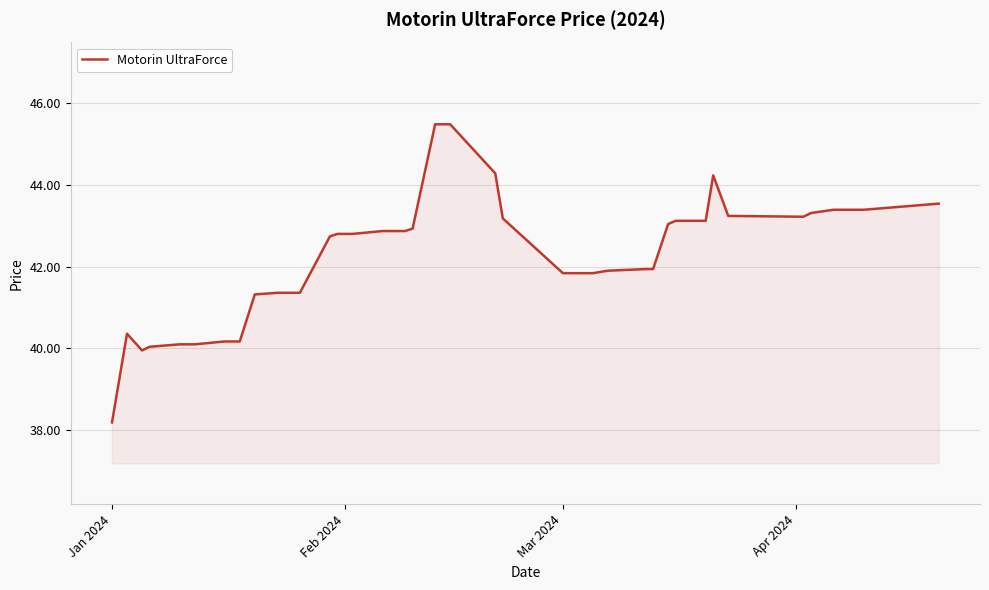

What is the difference between the maximum and minimum values?

7.3